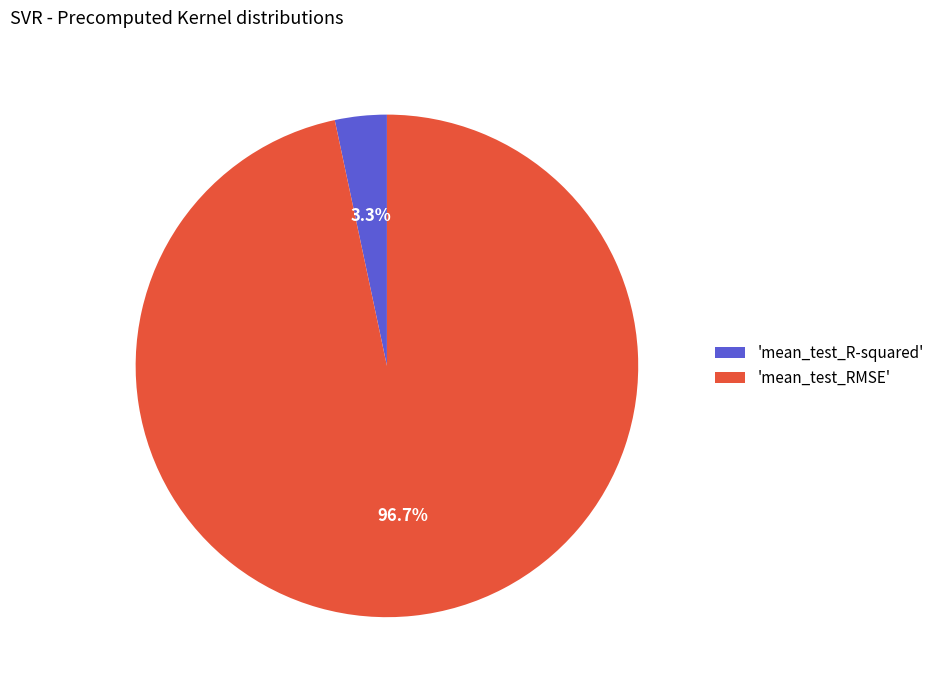

Which has a higher value, 'mean_test_RMSE' or 'mean_test_R-squared'?

'mean_test_RMSE'